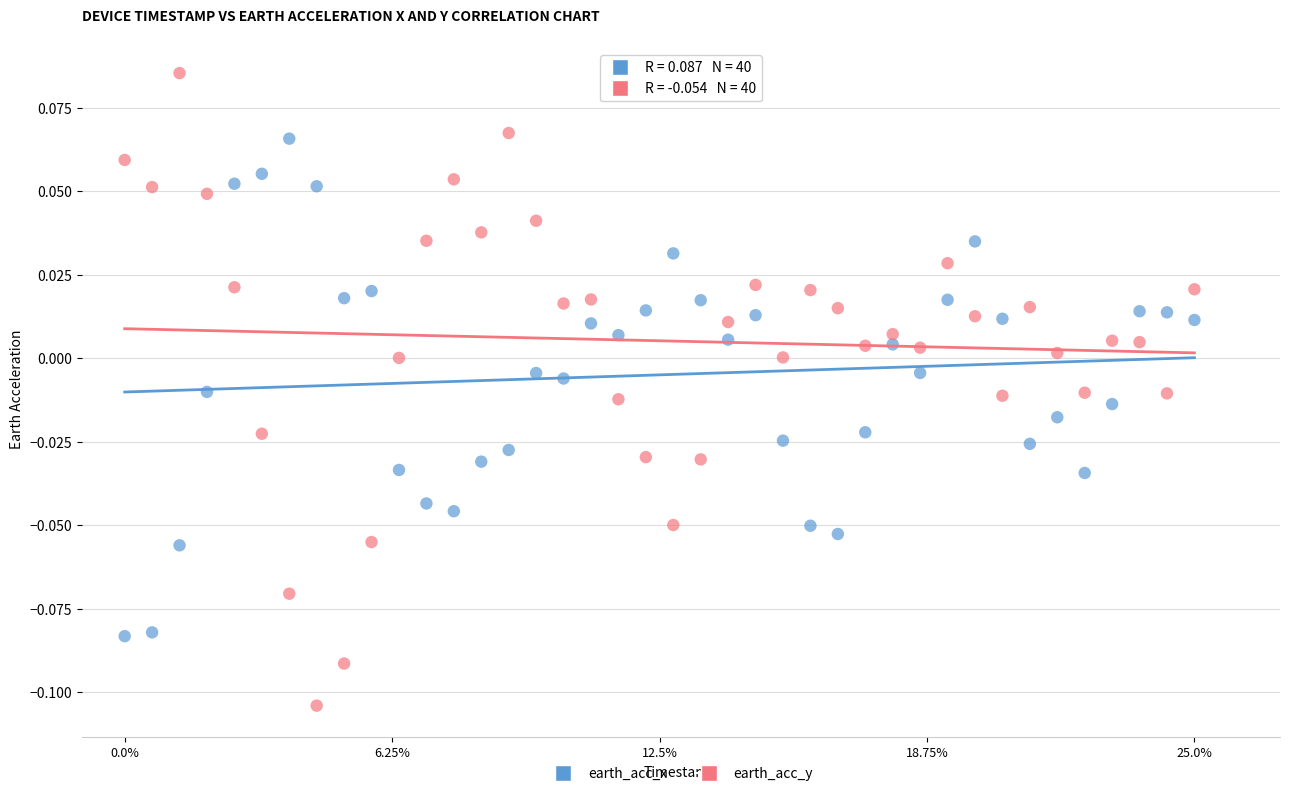

Which series has the widest spread of Y values?

earth_acc_y